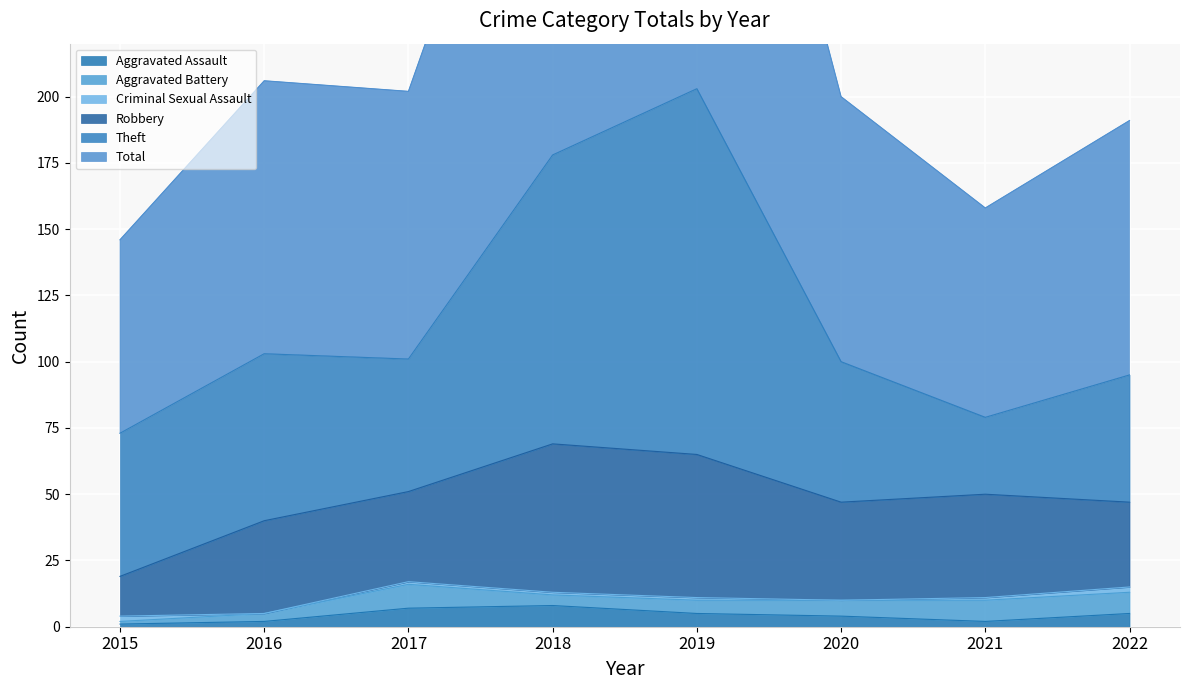

What is the difference between the highest and lowest values at 2016?

103